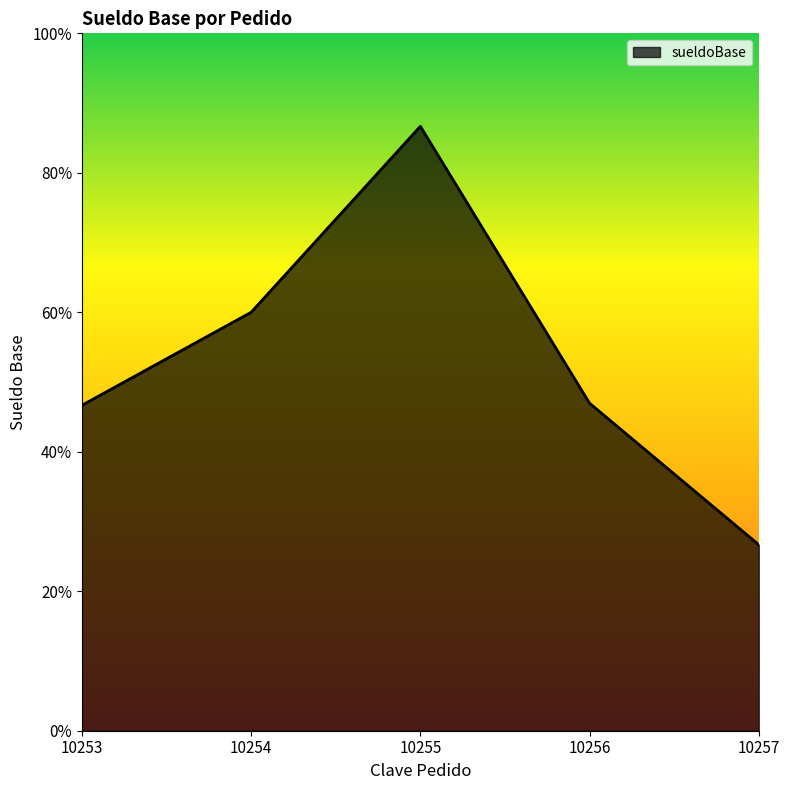

Rank the categories by value from lowest to highest.

10257, 10253, 10256, 10254, 10255